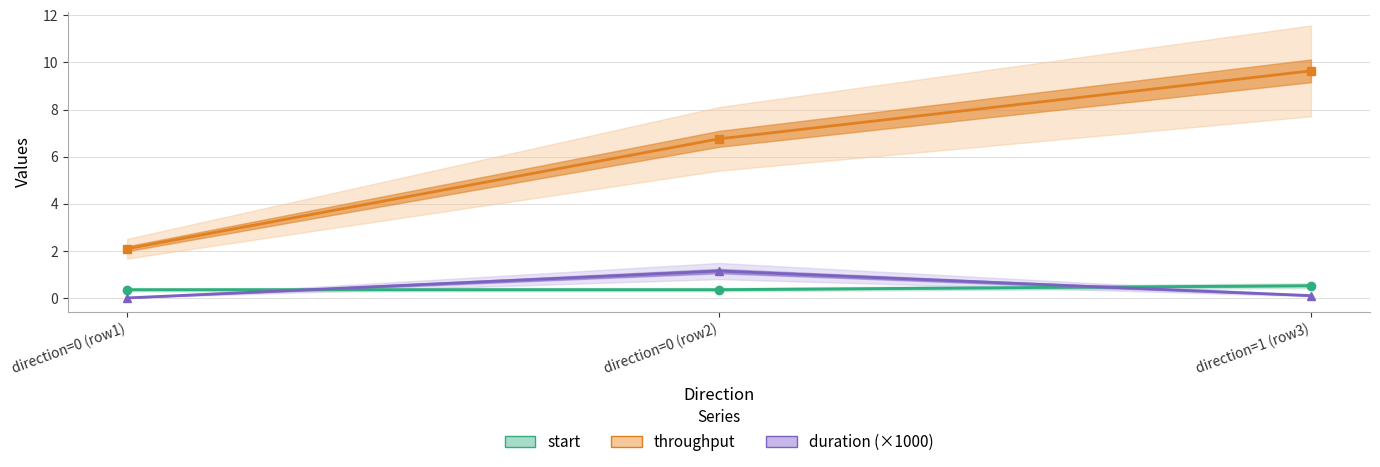

At which category is the sum across all series the highest?

1